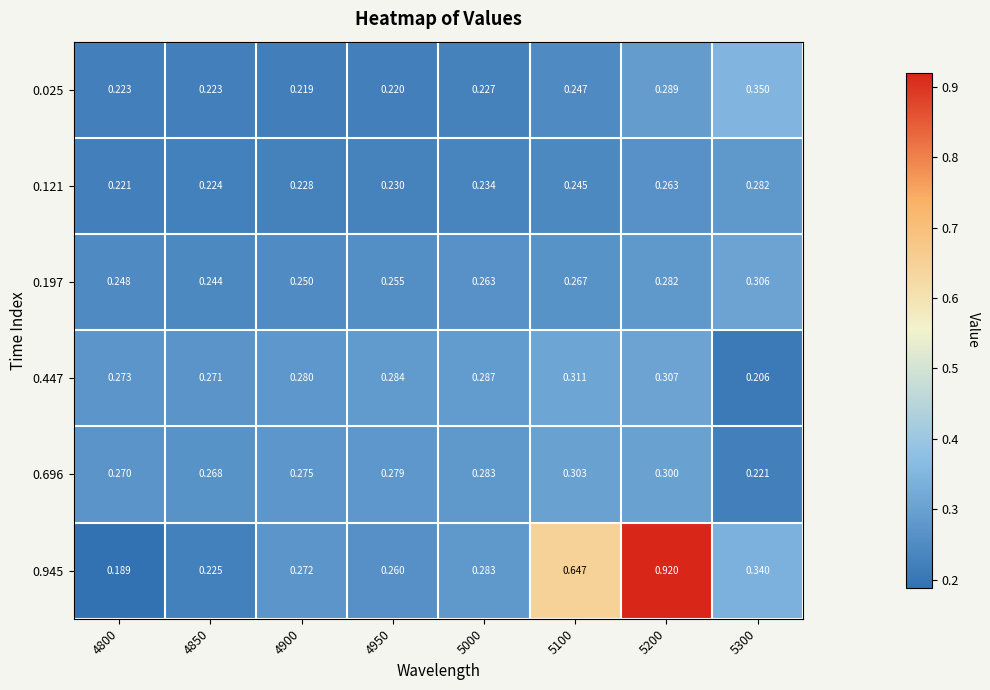

What is the greatest value displayed?

0.9